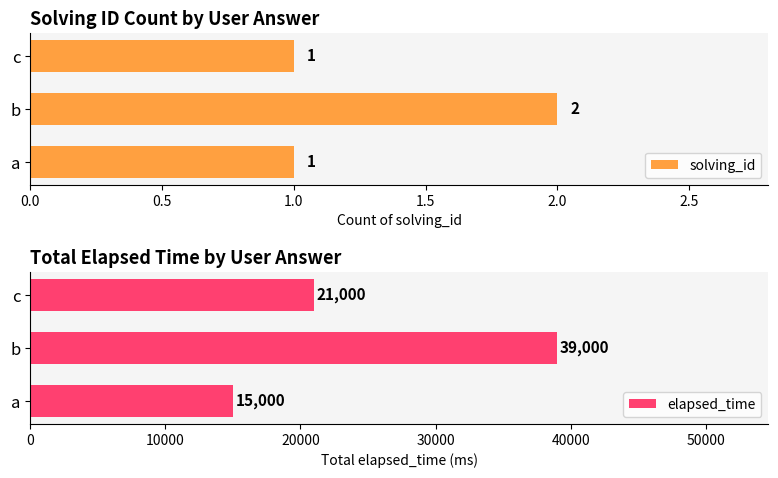

List the labels in order of elapsed_time value, largest first.

b, c, a